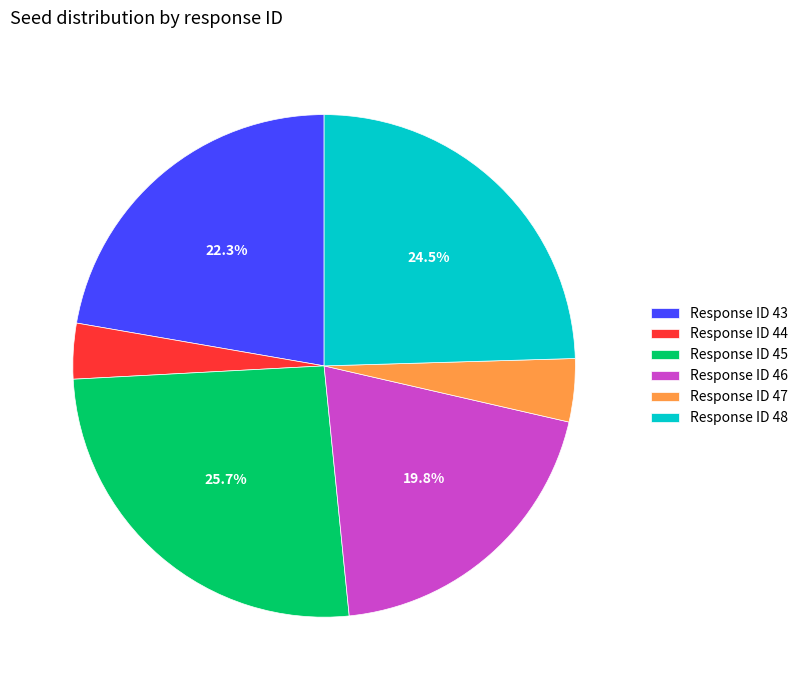

Combined, what portion of the pie is Response ID 43 and Response ID 46?

42.1%